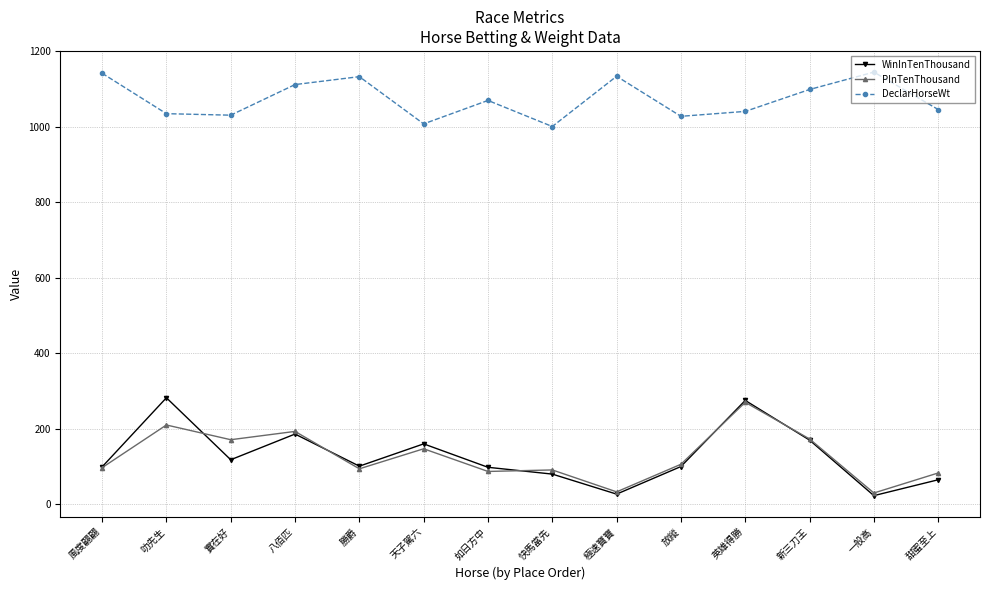

Count the number of categories in the chart.

14